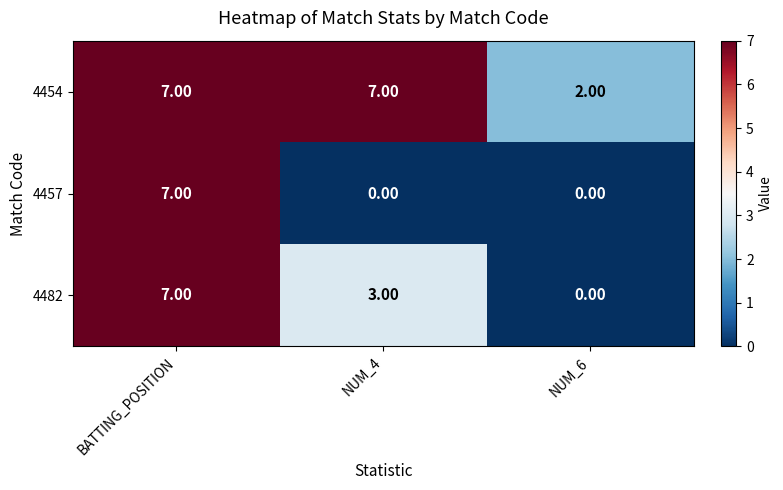

What is the sum of the 4482 values at NUM_4 and NUM_6?

3